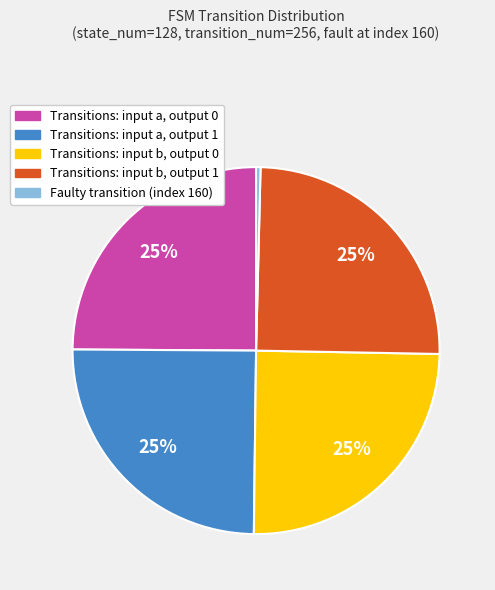

To the nearest percent, what is the difference between the largest and smallest slice percentages?

25%